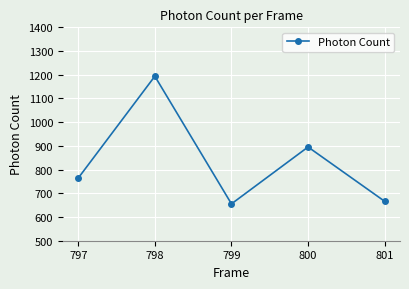

How many points are lower than both their immediate neighbors (excluding endpoints)?

1